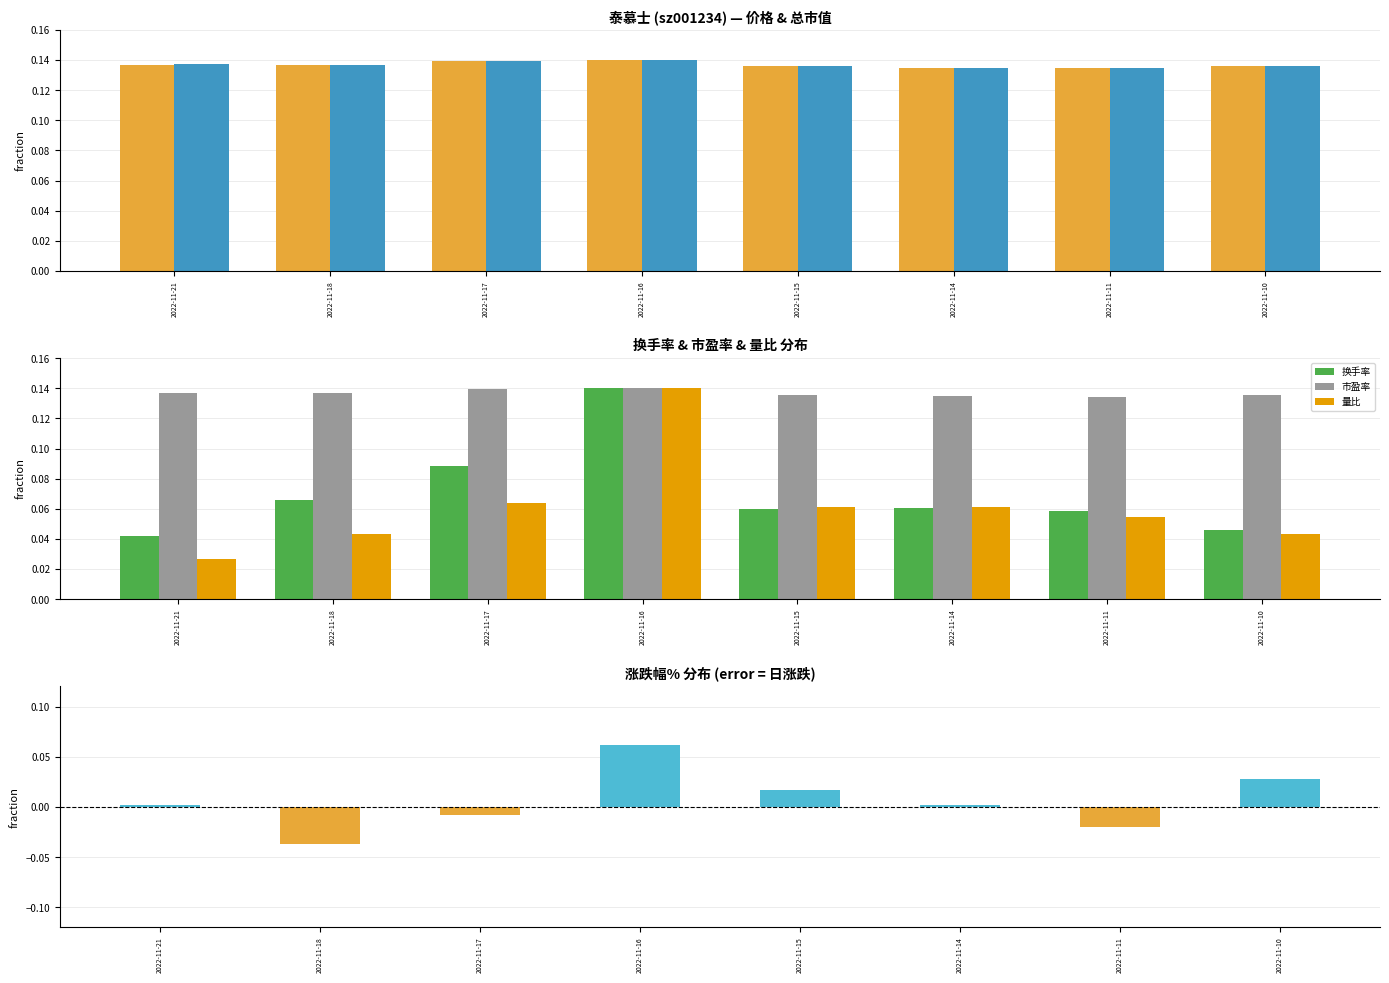

Which series has the largest range (max minus min)?

量比